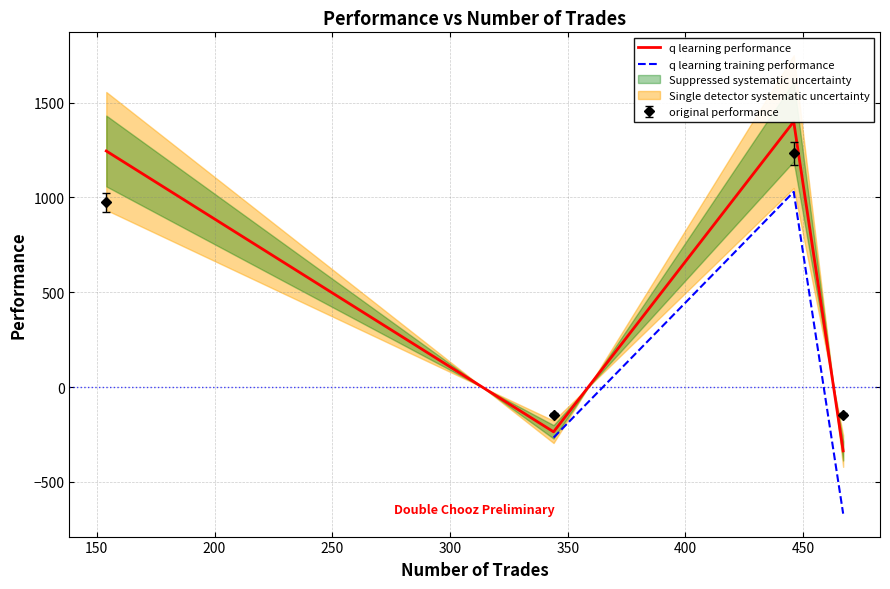

What is the value of the original performance point at the 2nd from the left?

-144.6